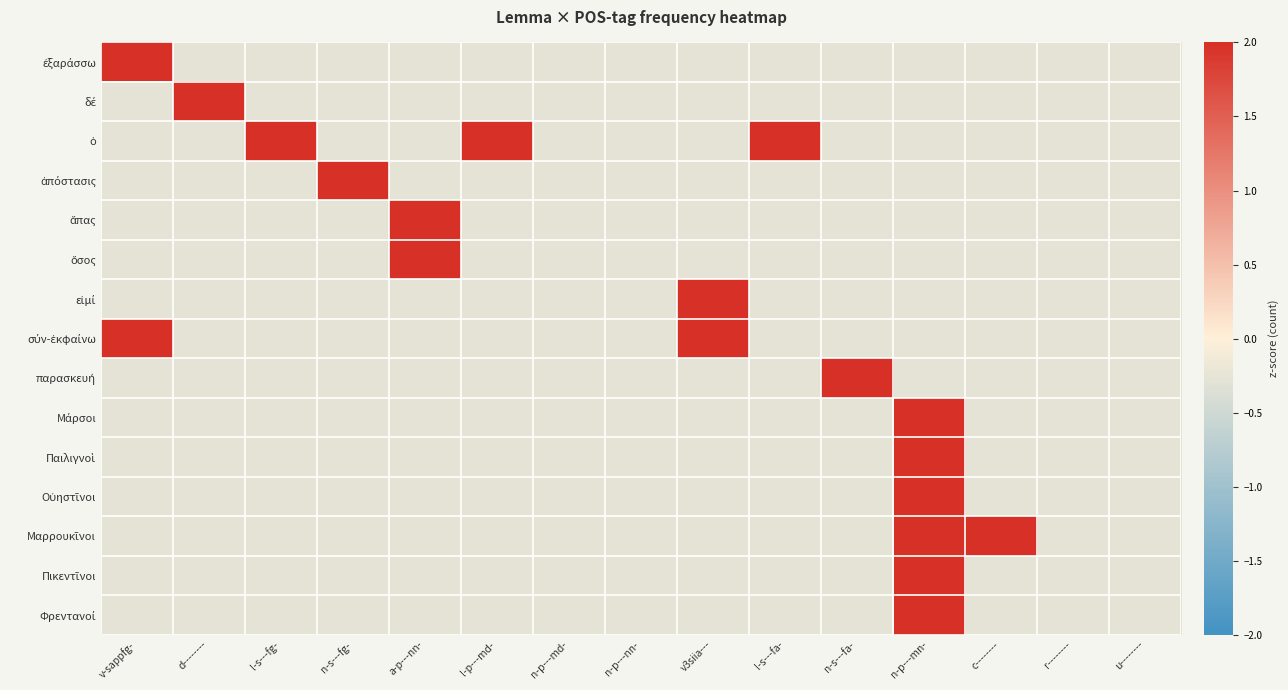

What is the total value across all series at l-s---fa-?

-1.2